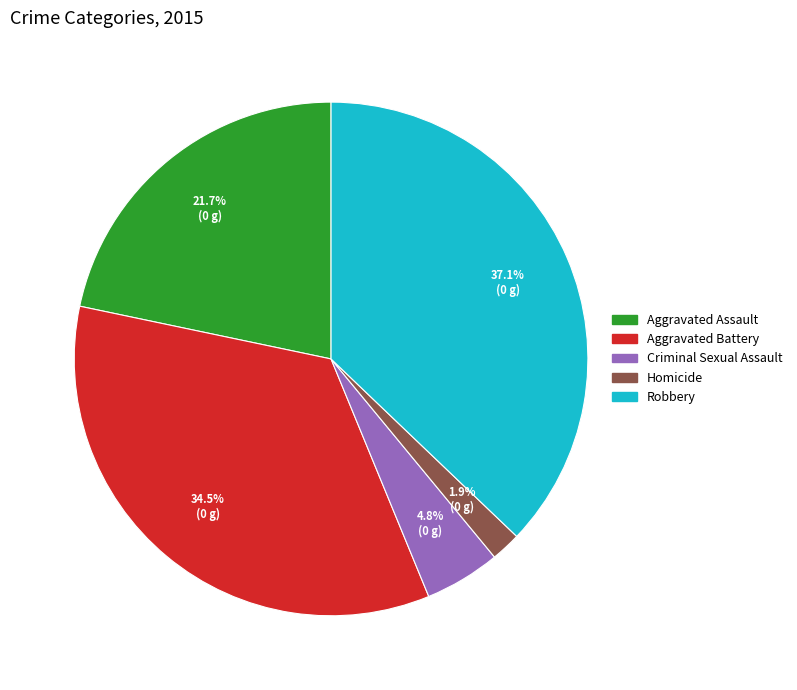

Is Robbery the majority of the pie?

No